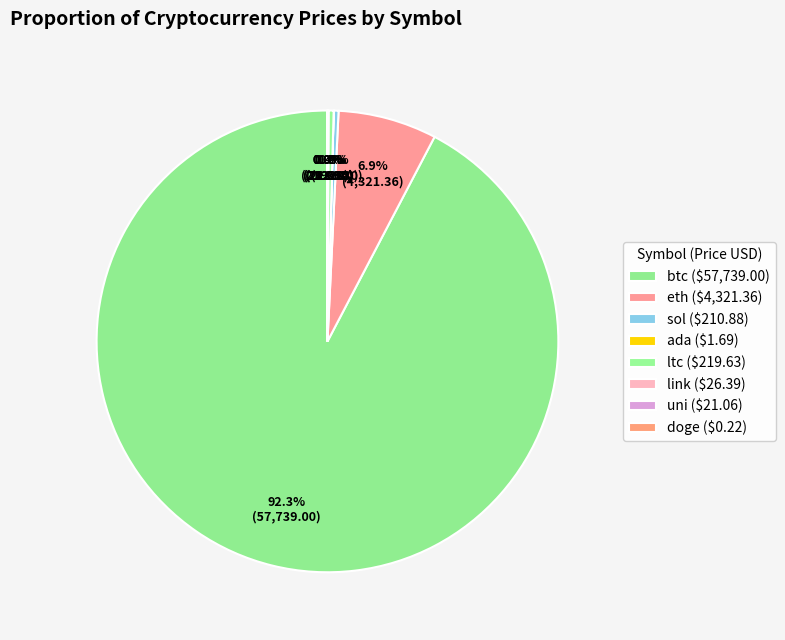

Is btc the majority of the pie?

Yes